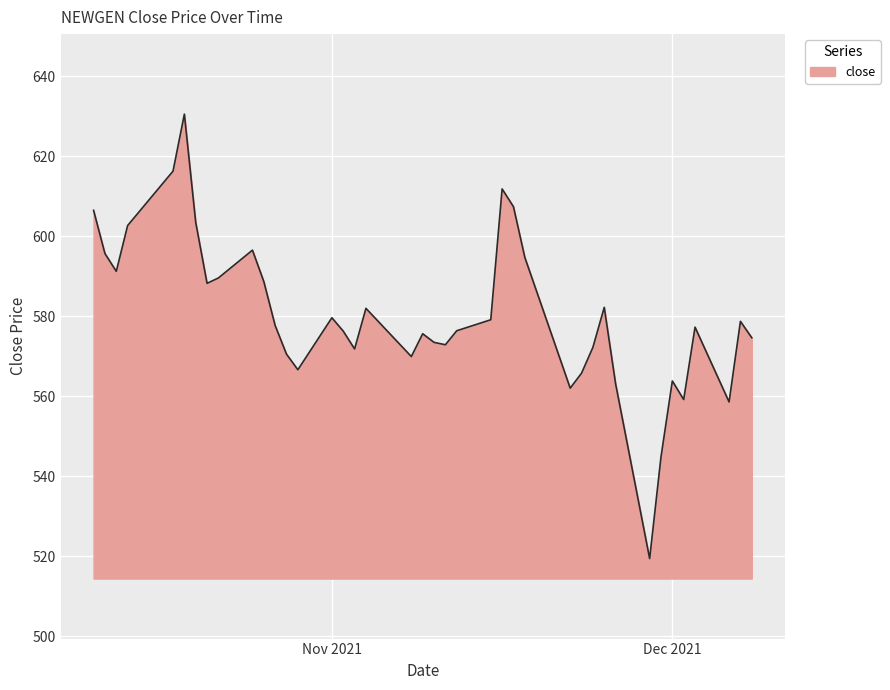

What is the sum of all values?

23218.0